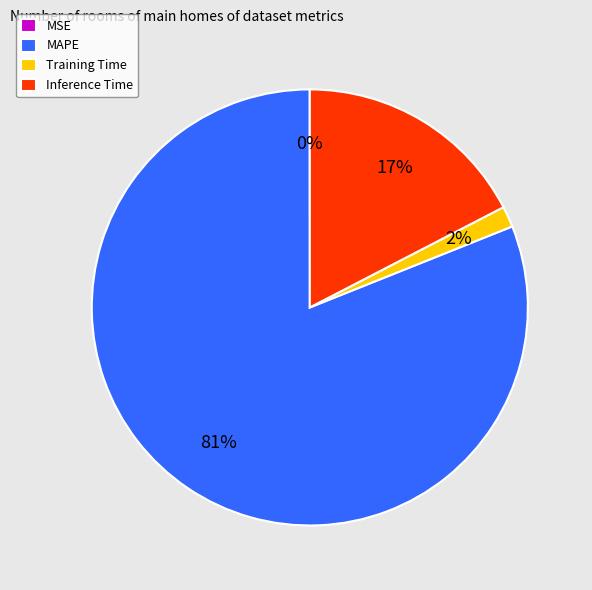

What is the majority slice?

MAPE